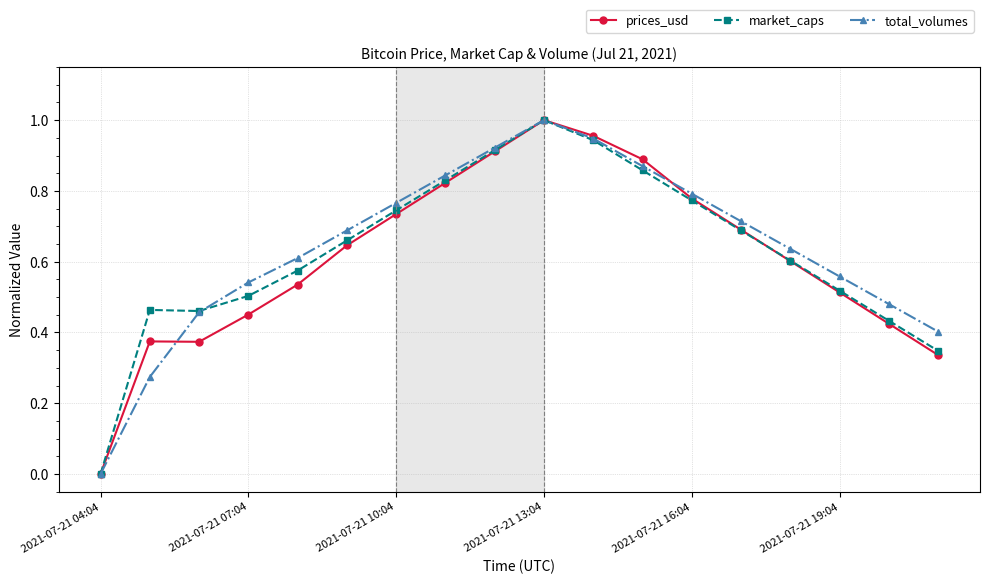

True or false: prices_usd has more than 2 interior local peaks.

False